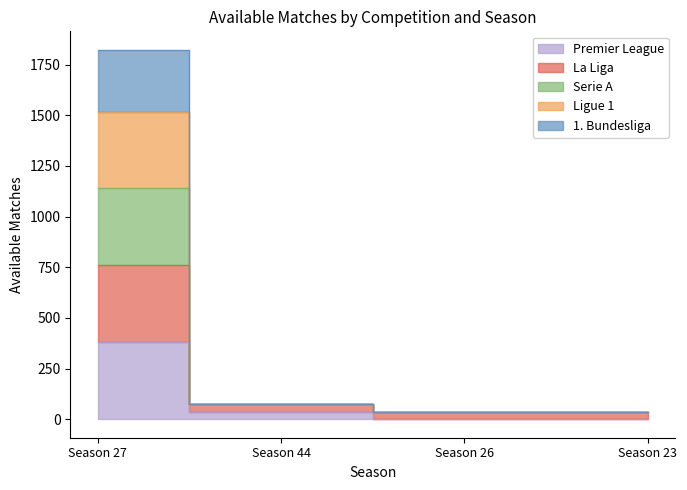

Read the Premier League value at Season 44.

38